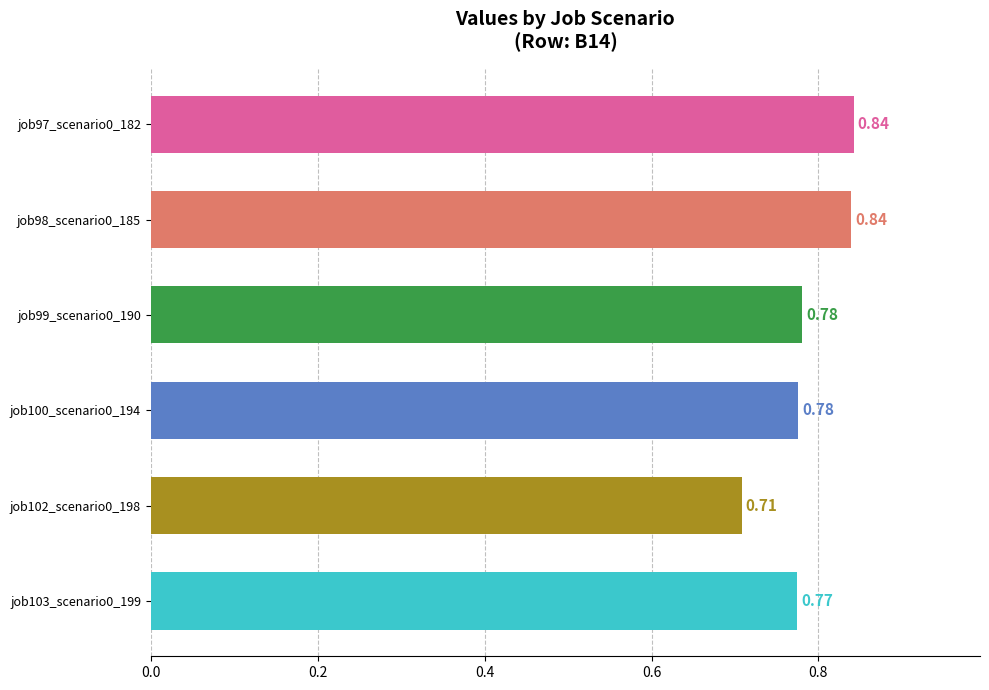

Which category has the lowest value across all series?

job102_scenario0_198